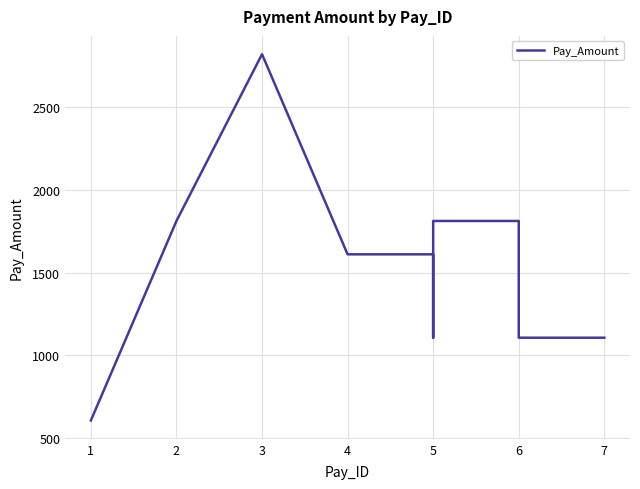

Reading right to left, extract all data points from this chart.

1106.6	1106.6	1106.6	1106.6	1106.6	1106.6	1106.6	1810.9	1810.9	1106.6	1106.6	1106.6	1609.7	1609.7	1609.7	1609.7	1609.7	2816.9	1810.9	607.2